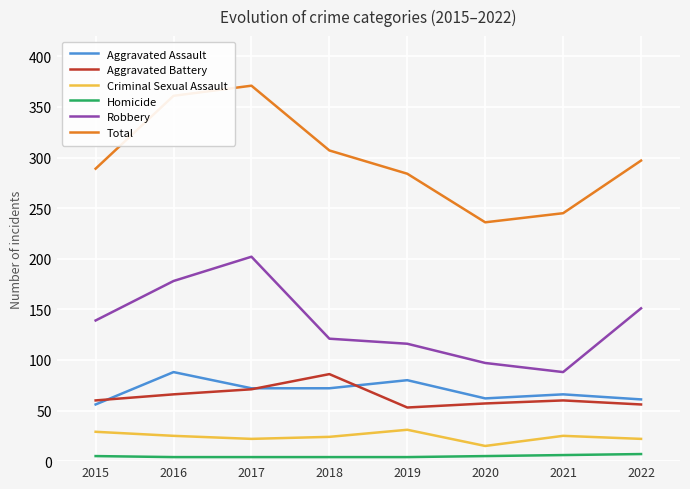

At how many categories does at least one series exceed 264?

6